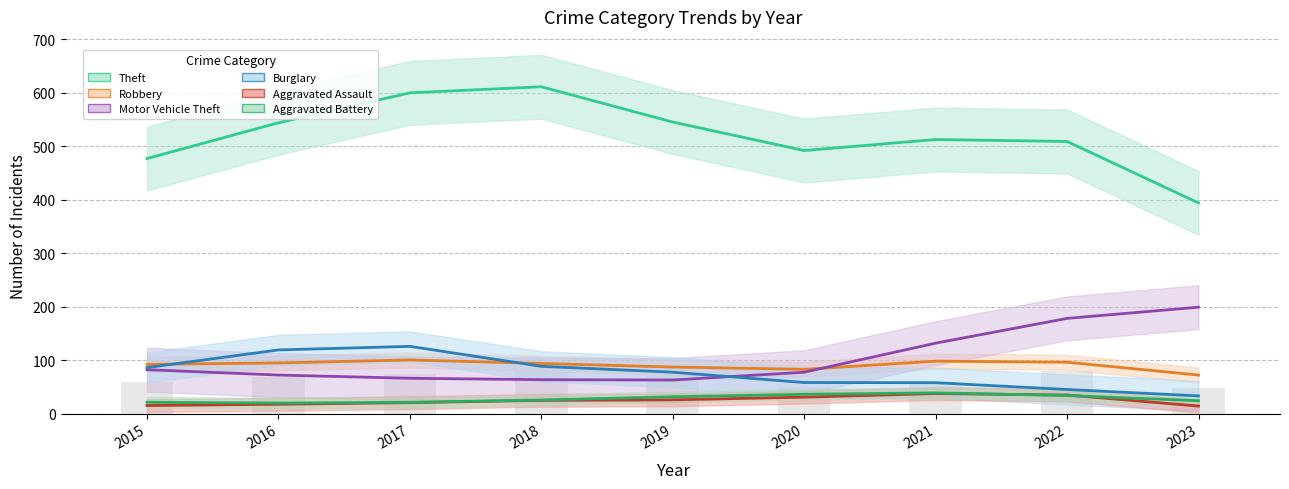

Which has a higher value, 2018 or 2023?

2018